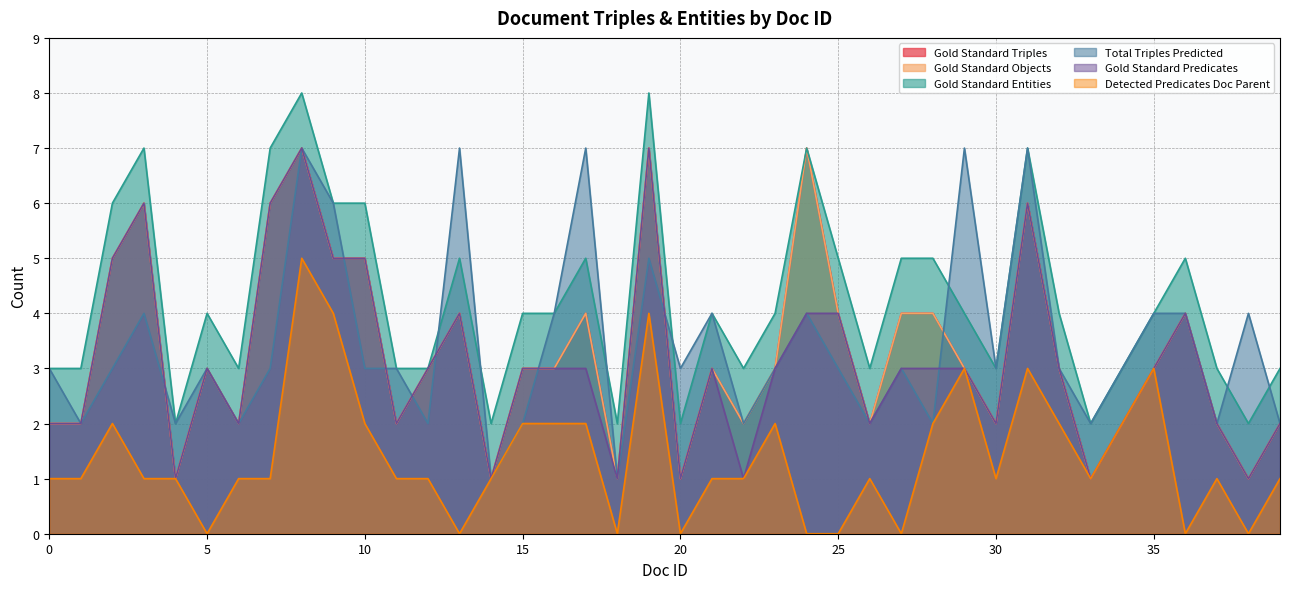

Reading left to right, transcribe all the data shown in this chart.

Gold Standard Triples: 2	2	5	6	1	3	2	6	7	5	5	2	3	4	1	3	3	4	1	7	1	3	2	3	7	4	2	4	4	3	2	6	3	1	2	3	4	2	1	2
Gold Standard Objects: 2	2	5	6	1	3	2	6	7	5	5	2	3	4	1	3	3	4	1	7	1	3	2	3	7	4	2	4	4	3	2	6	3	1	2	3	4	2	1	2
Gold Standard Entities: 3	3	6	7	2	4	3	7	8	6	6	3	3	5	2	4	4	5	2	8	2	4	3	4	7	5	3	5	5	4	3	7	4	2	3	4	5	3	2	3
Total Triples Predicted: 3	2	3	4	2	3	2	3	7	6	3	3	2	7	1	2	4	7	1	5	3	4	2	3	4	3	2	3	2	7	3	7	3	2	3	4	4	2	4	2
Gold Standard Predicates: 2	2	5	6	1	3	2	6	7	5	5	2	3	4	1	3	3	3	1	7	1	3	1	3	4	4	2	3	3	3	2	6	3	1	2	3	4	2	1	2
Detected Predicates Doc Parent: 1	1	2	1	1	0	1	1	5	4	2	1	1	0	1	2	2	2	0	4	0	1	1	2	0	0	1	0	2	3	1	3	2	1	2	3	0	1	0	1